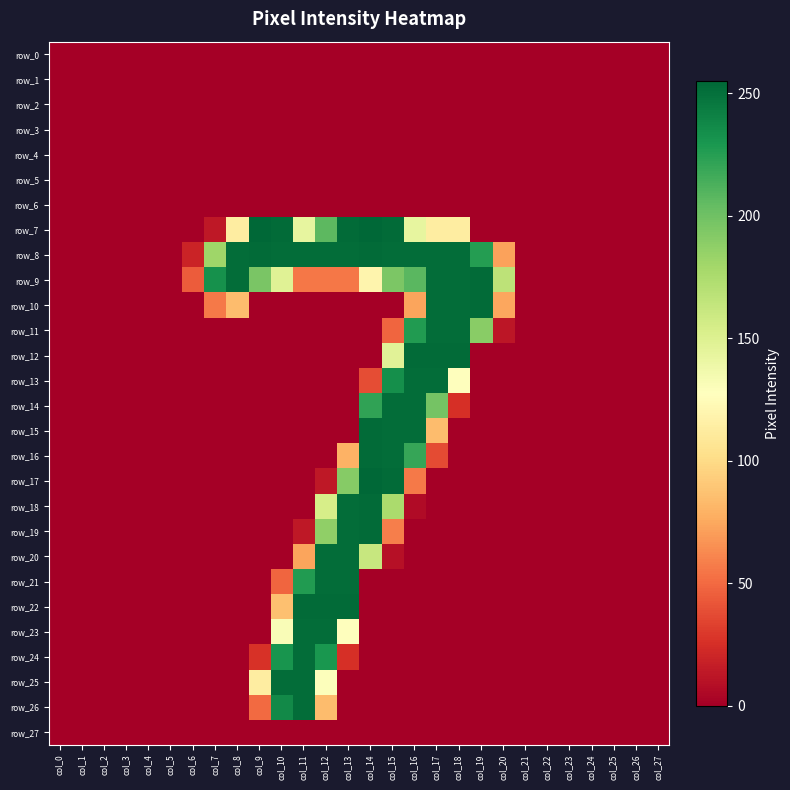

The row_25 series shows 175 at col_1. True or false?

False